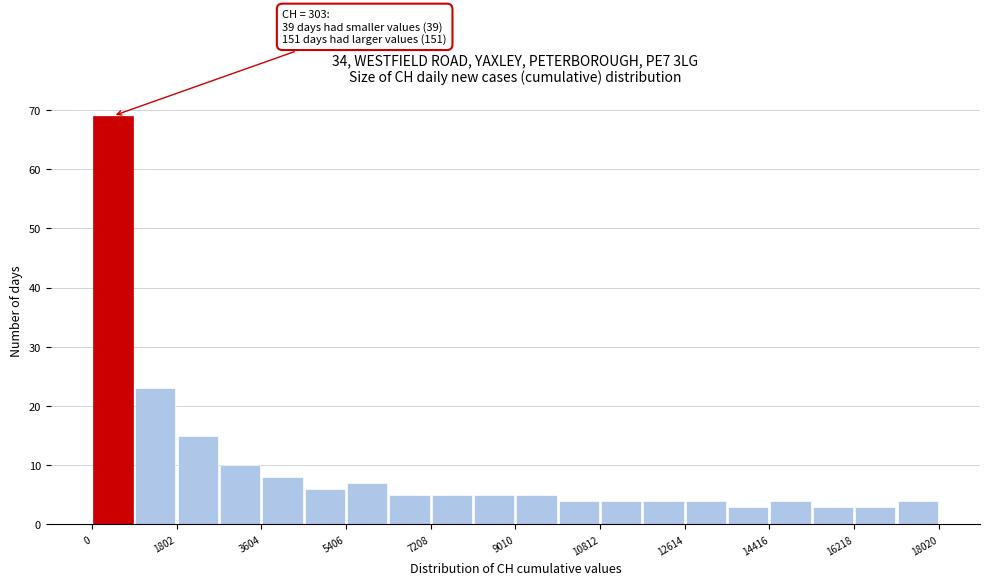

Over which range of the x-axis is the bar tallest?

0 to 1000